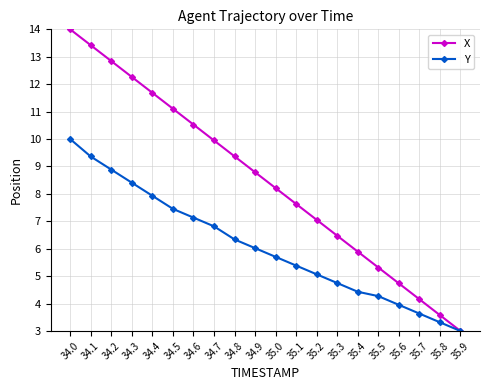

At which category does the chart reach its minimum across all series?

35.9